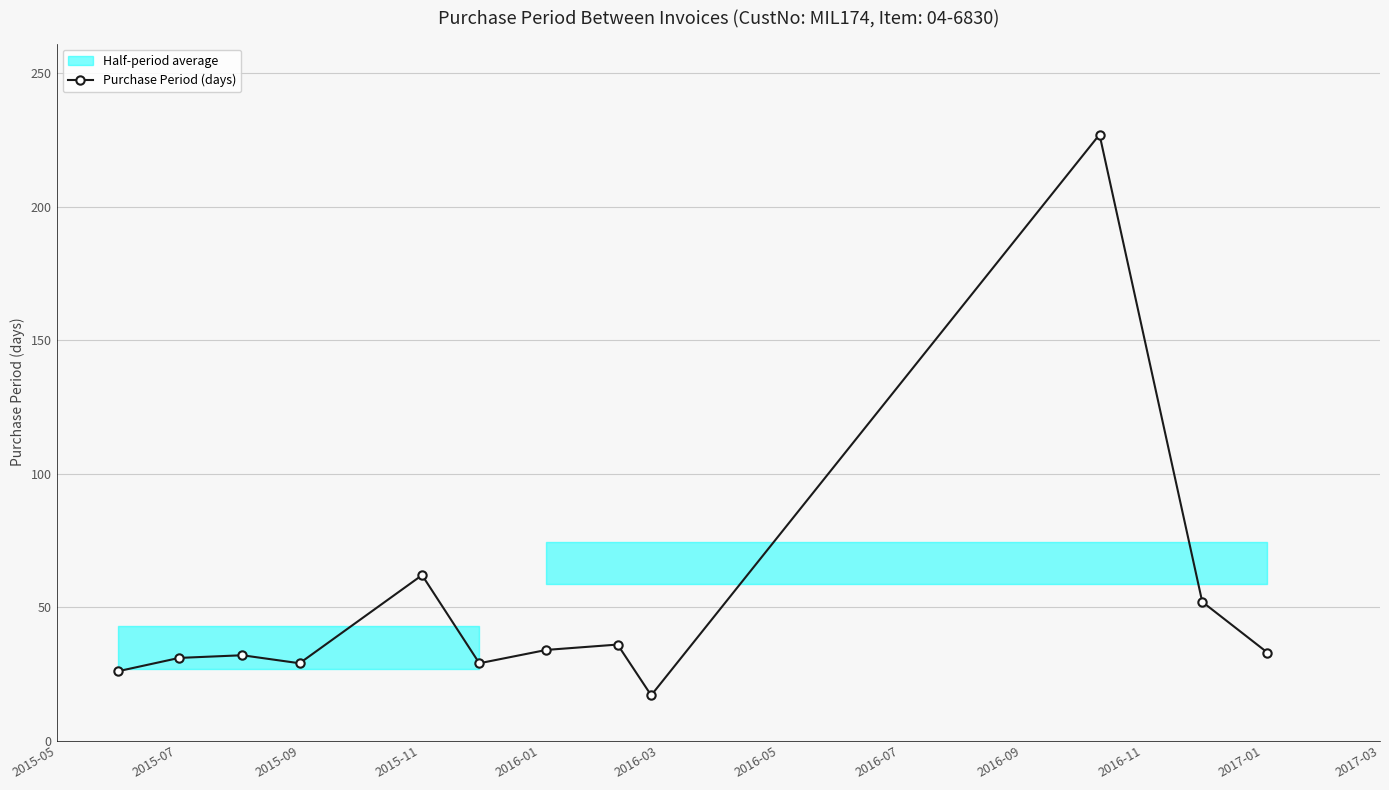

How many values are below 33?

6